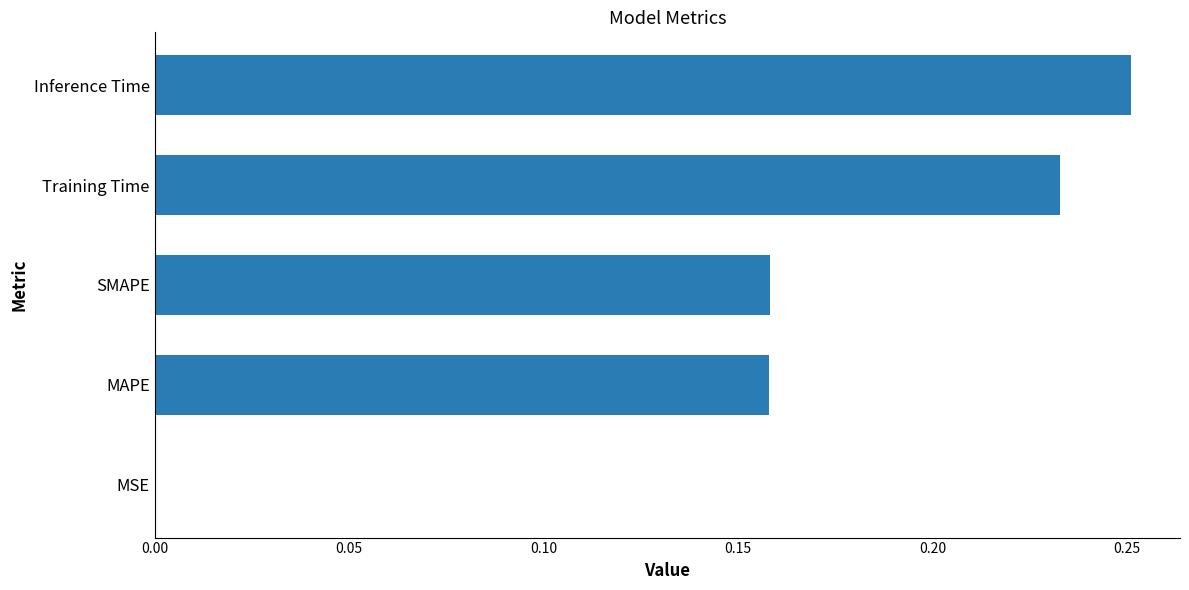

Which has a higher value, MSE or MAPE?

MAPE